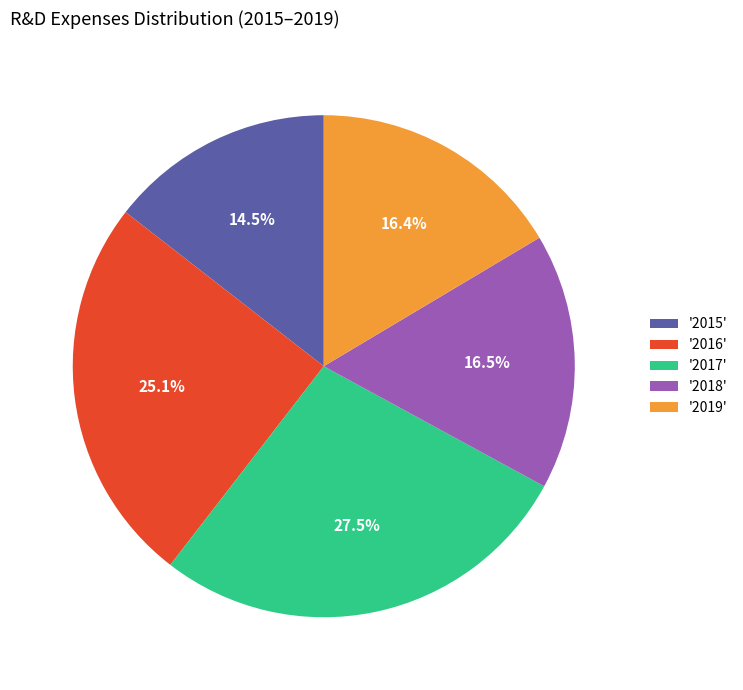

Does '2019' represent more than half of the total?

No